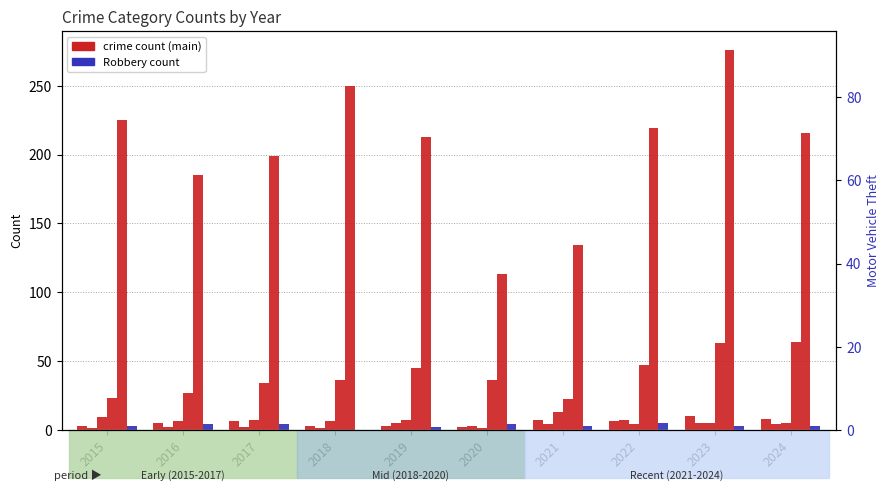

What is the value of the Aggravated Battery bar at the 3rd from the left?

2